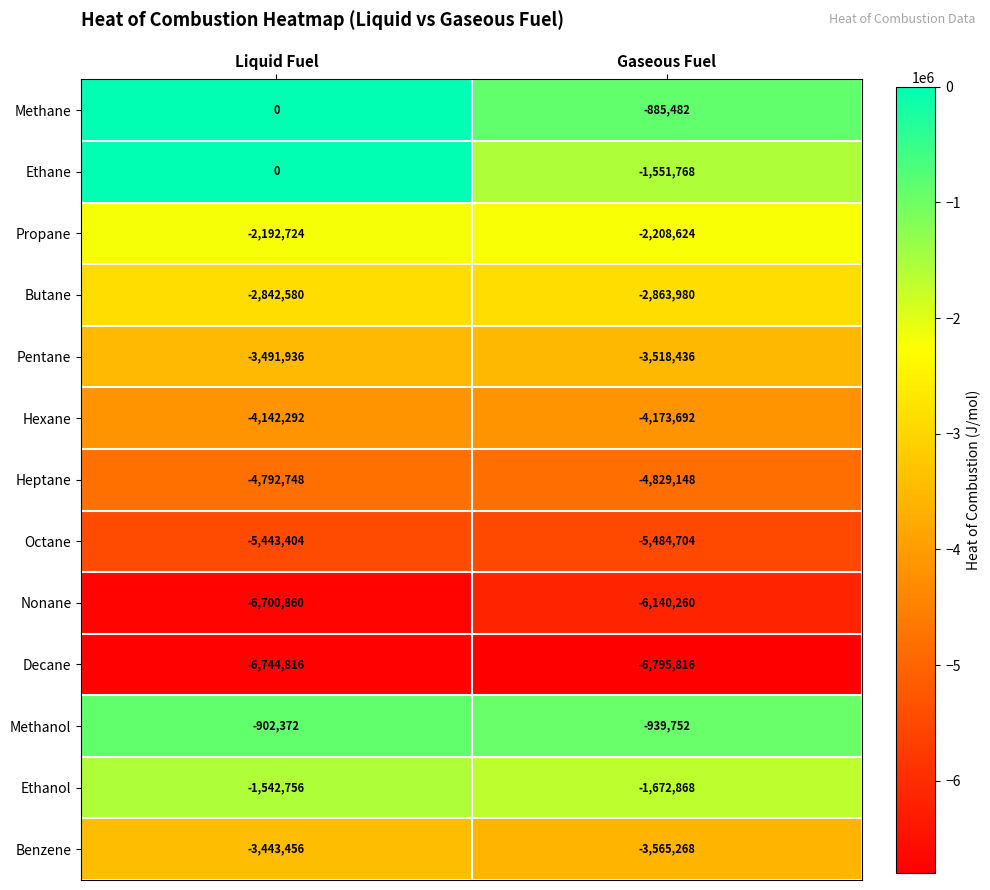

Which series has the largest range (max minus min)?

Ethane